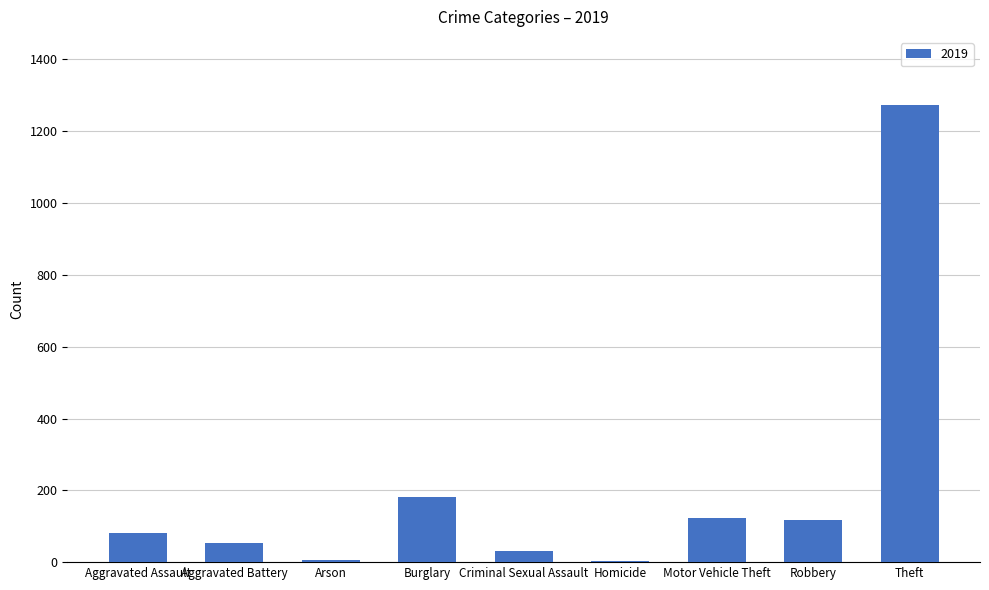

What is the sum of all values?

1866